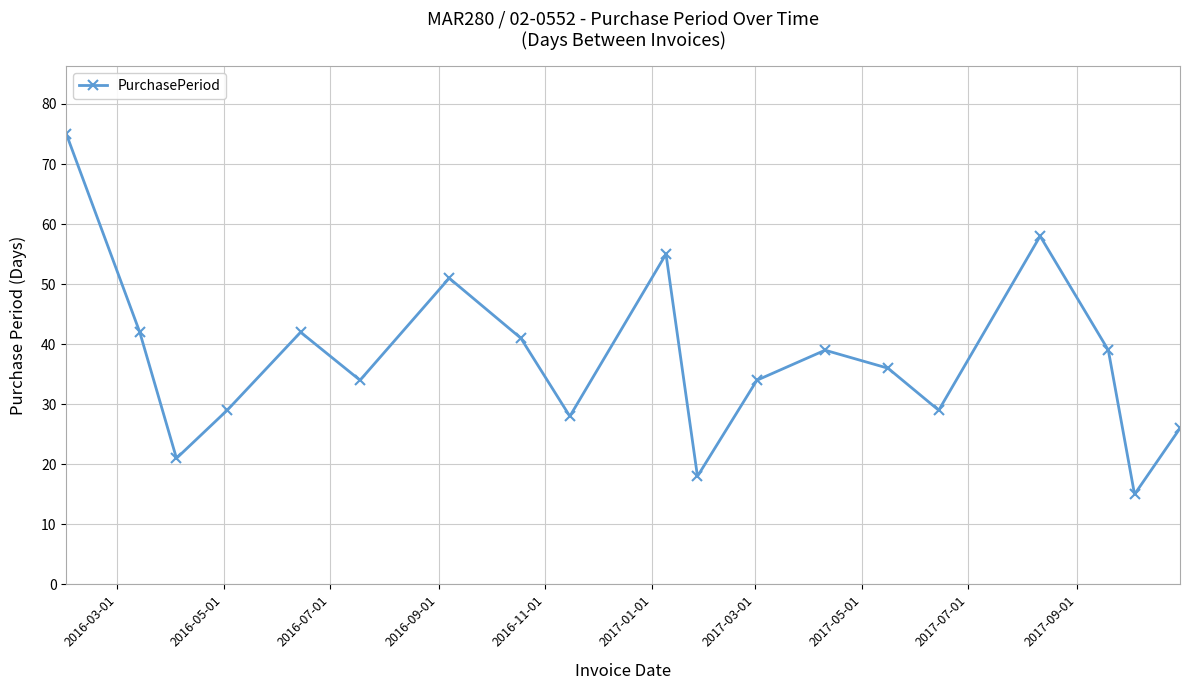

What is the difference between the maximum and second lowest values?

57